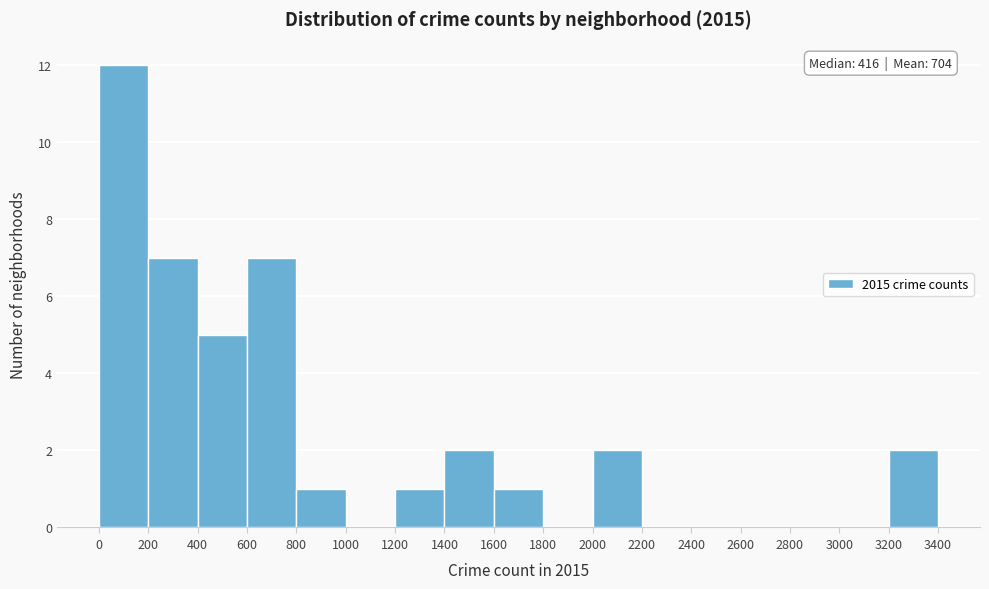

Which range on the x-axis has the tallest bar?

0 to 200